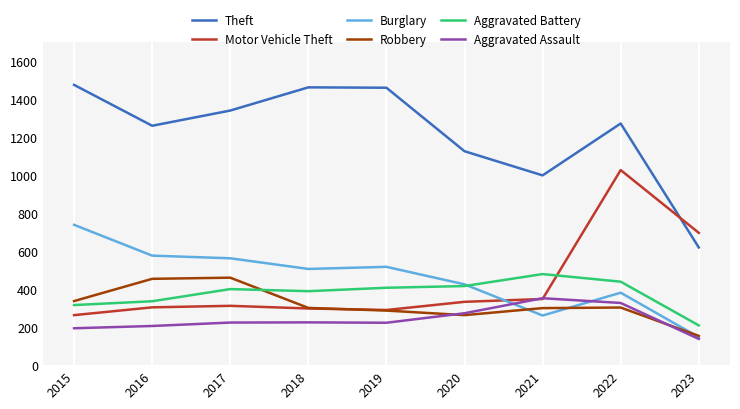

Where is Aggravated Battery nearest to the value 344?

2016